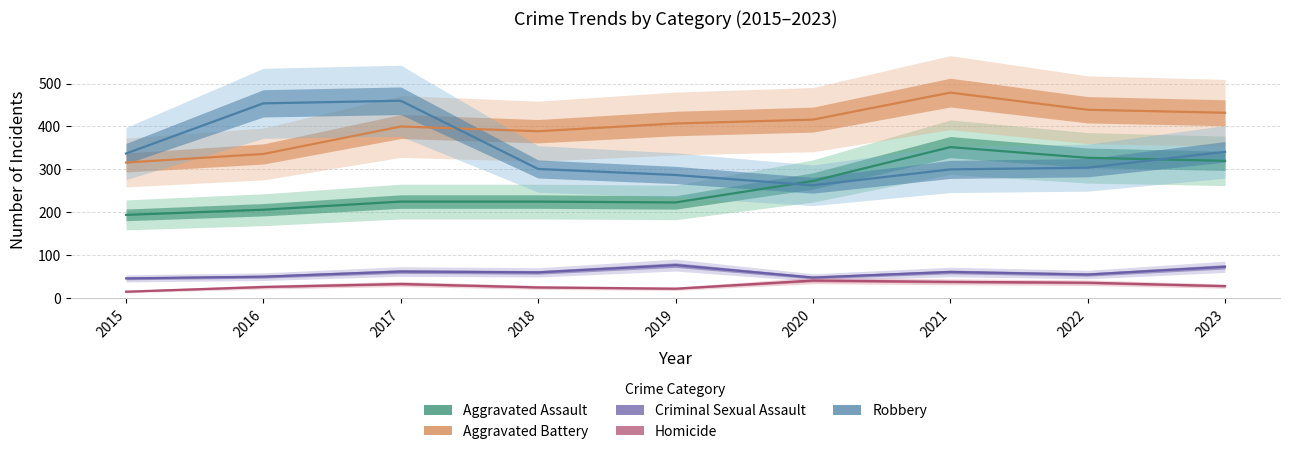

Does the chart display data point markers on the line(s)?

No